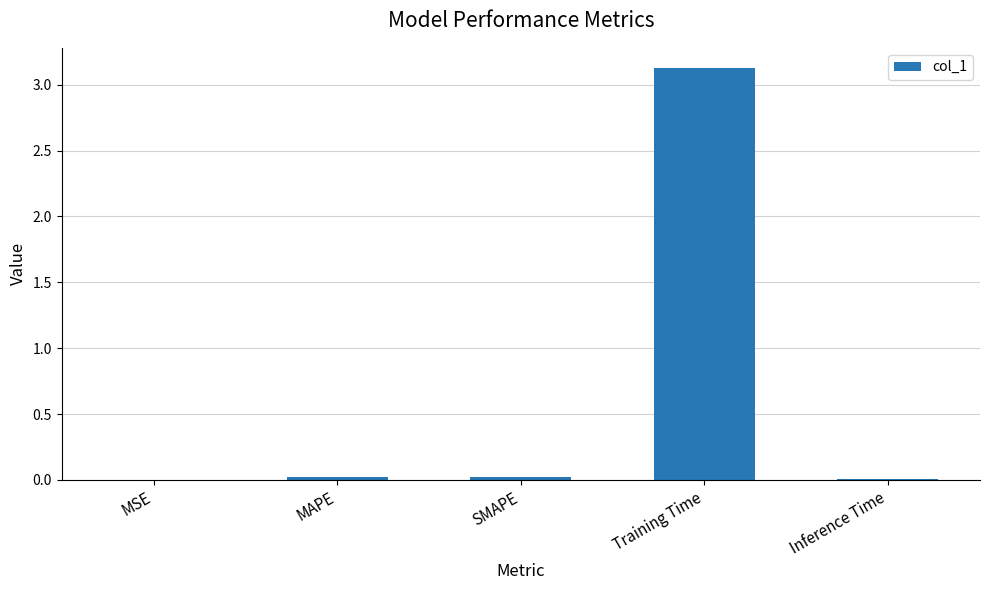

What is the sum of all values?

3.2